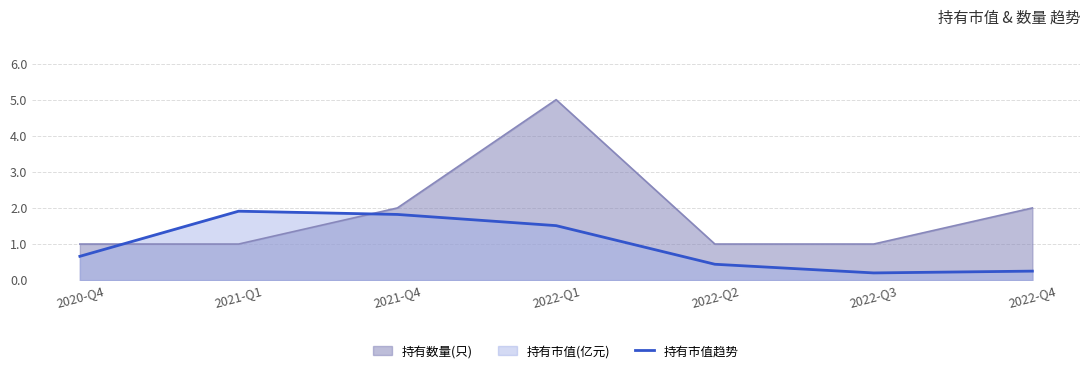

What is the label of the 1st point from the right?

2022-Q4